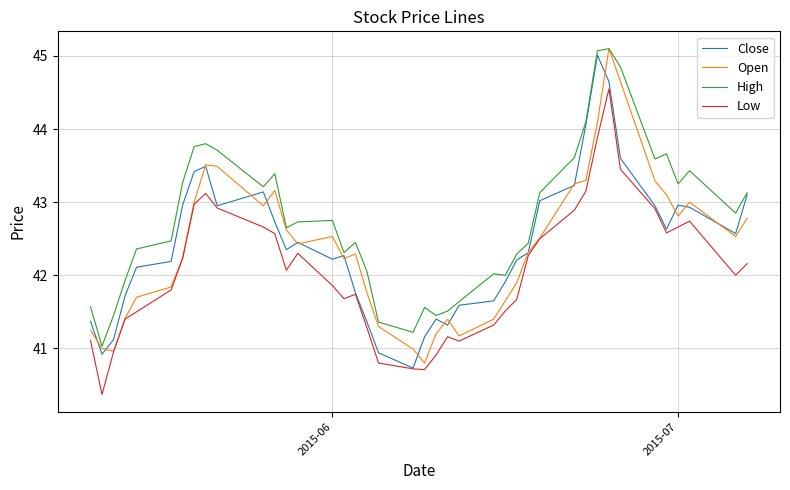

What is the smallest value displayed?

40.4